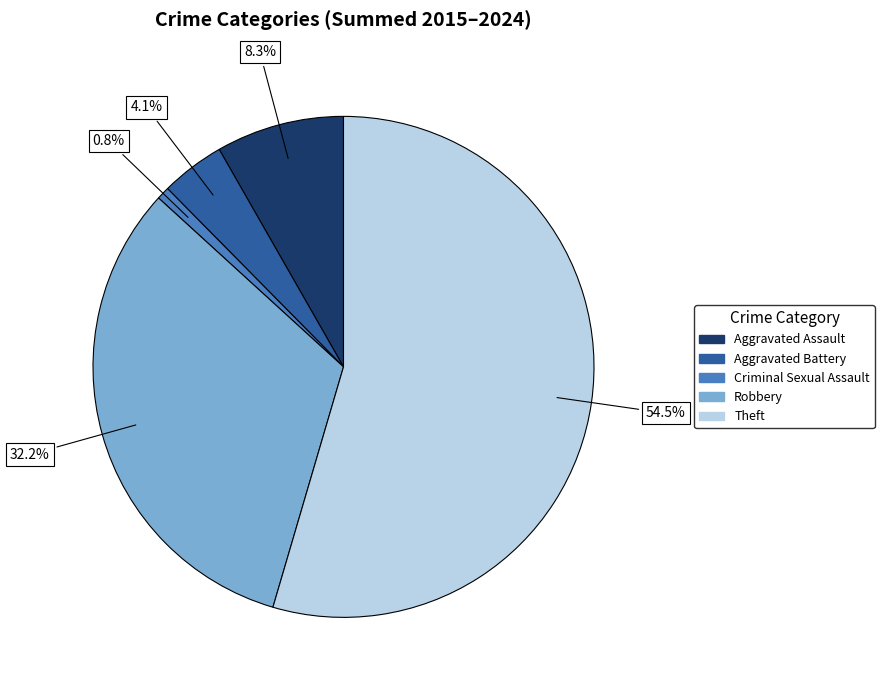

How much of the chart is everything except Aggravated Battery?

95.9%